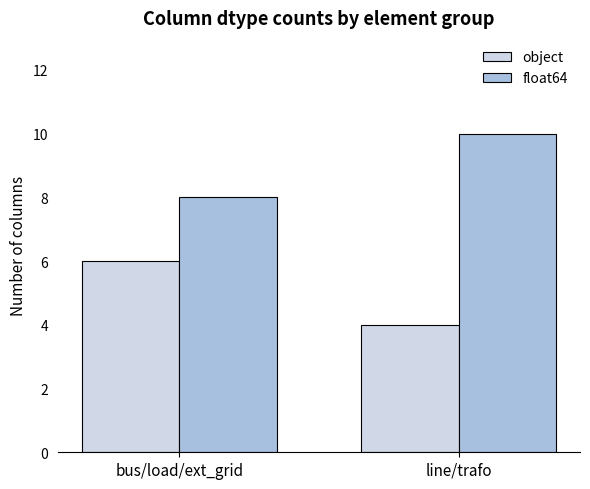

Reading left to right, transcribe all the data shown in this chart.

object: 6	4
float64: 8	10